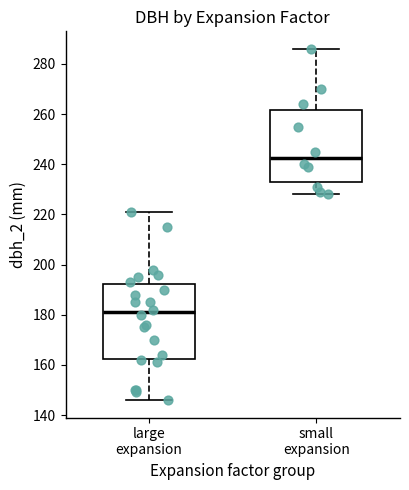

Which box has the highest median line?

small expansion